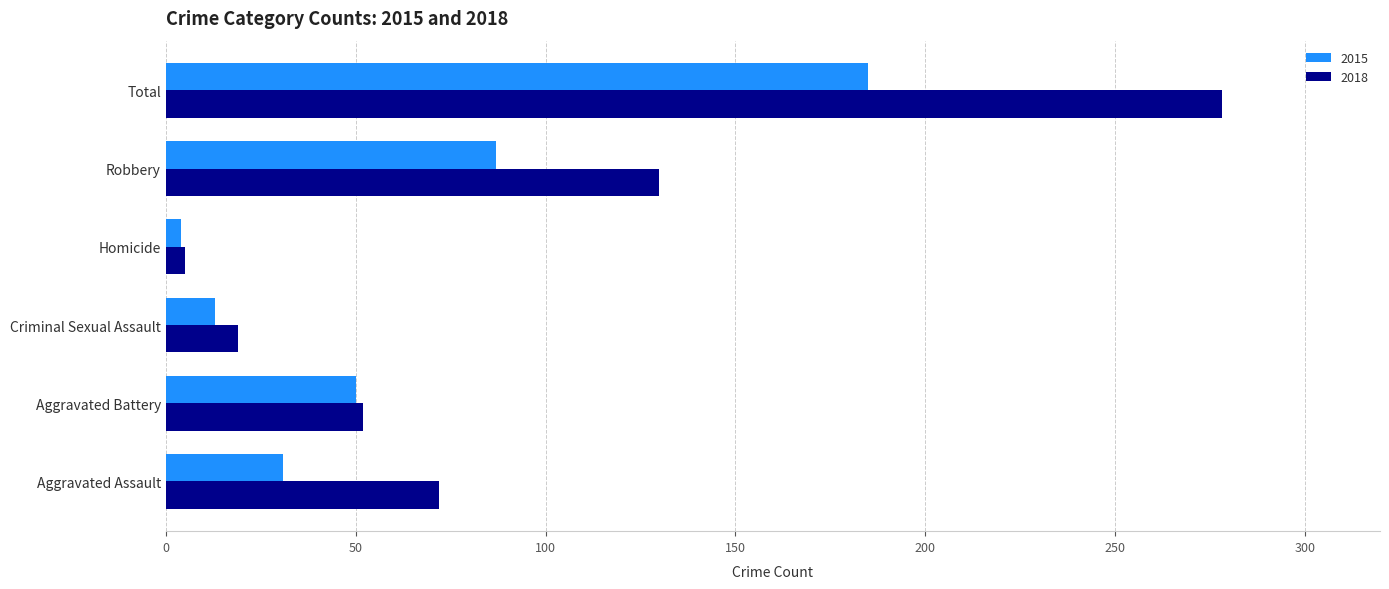

The value of 2018 at Aggravated Assault is 109. True or false?

False